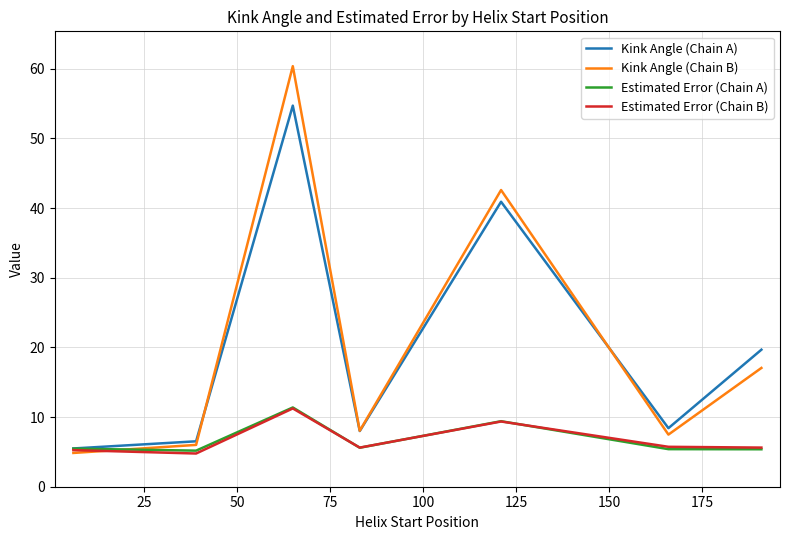

What is the smallest value displayed?

4.8